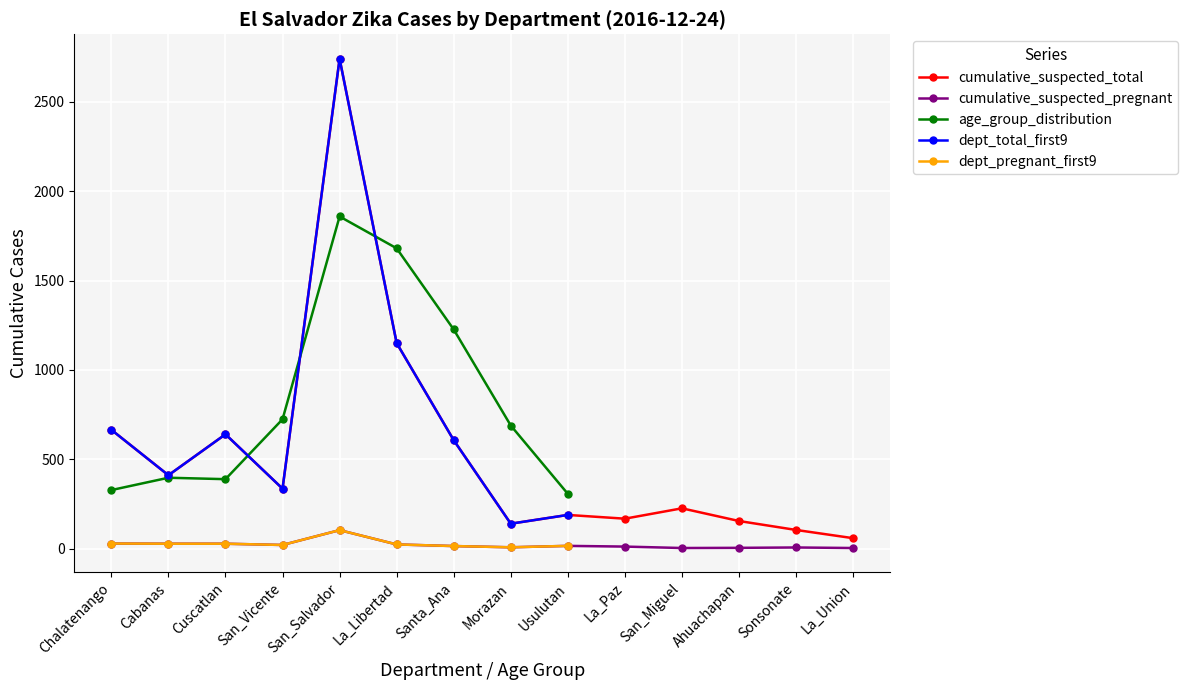

Reading right to left, list all the values displayed in this chart.

cumulative_suspected_total: La_Union=59	Sonsonate=105	Ahuachapan=155	San_Miguel=226	La_Paz=168	Usulutan=189	Morazan=140	Santa_Ana=607	La_Libertad=1150	San_Salvador=2740	San_Vicente=336	Cuscatlan=640	Cabanas=411	Chalatenango=665
cumulative_suspected_pregnant: La_Union=4	Sonsonate=7	Ahuachapan=5	San_Miguel=4	La_Paz=12	Usulutan=16	Morazan=8	Santa_Ana=15	La_Libertad=24	San_Salvador=104	San_Vicente=21	Cuscatlan=28	Cabanas=28	Chalatenango=29